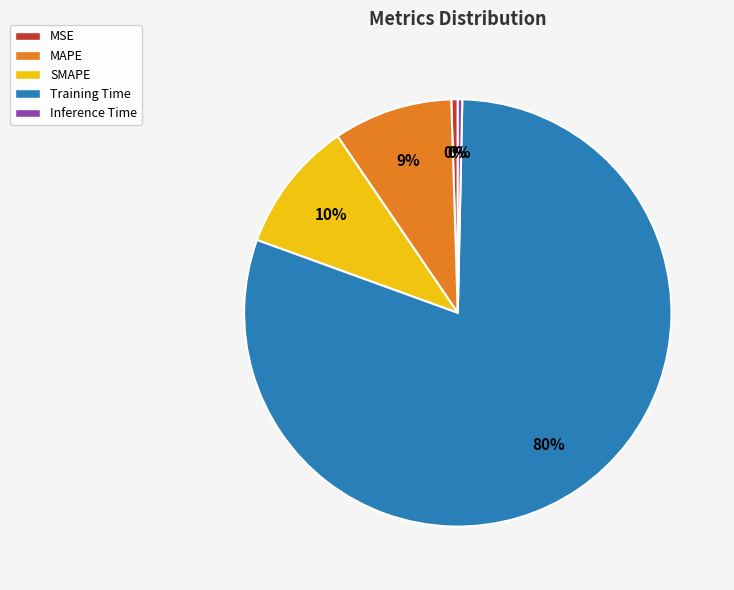

Count the number of slices in the pie.

5